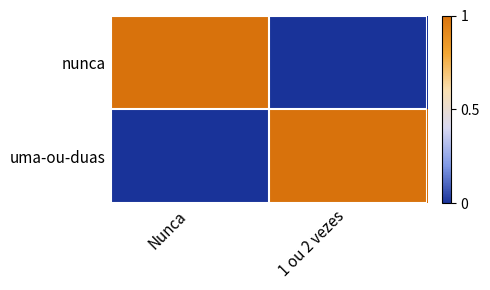

Reading left to right, list all the values displayed in this chart.

nunca: Nunca=1	1 ou 2 vezes=0
uma-ou-duas: Nunca=0	1 ou 2 vezes=1